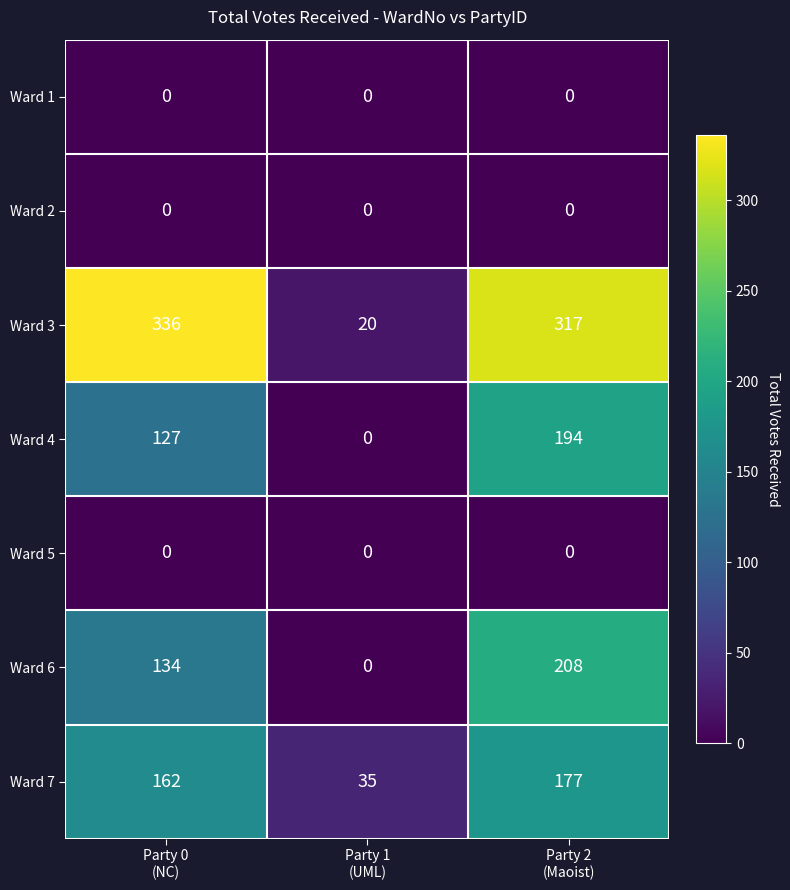

Which series has the widest spread of values?

Ward 3